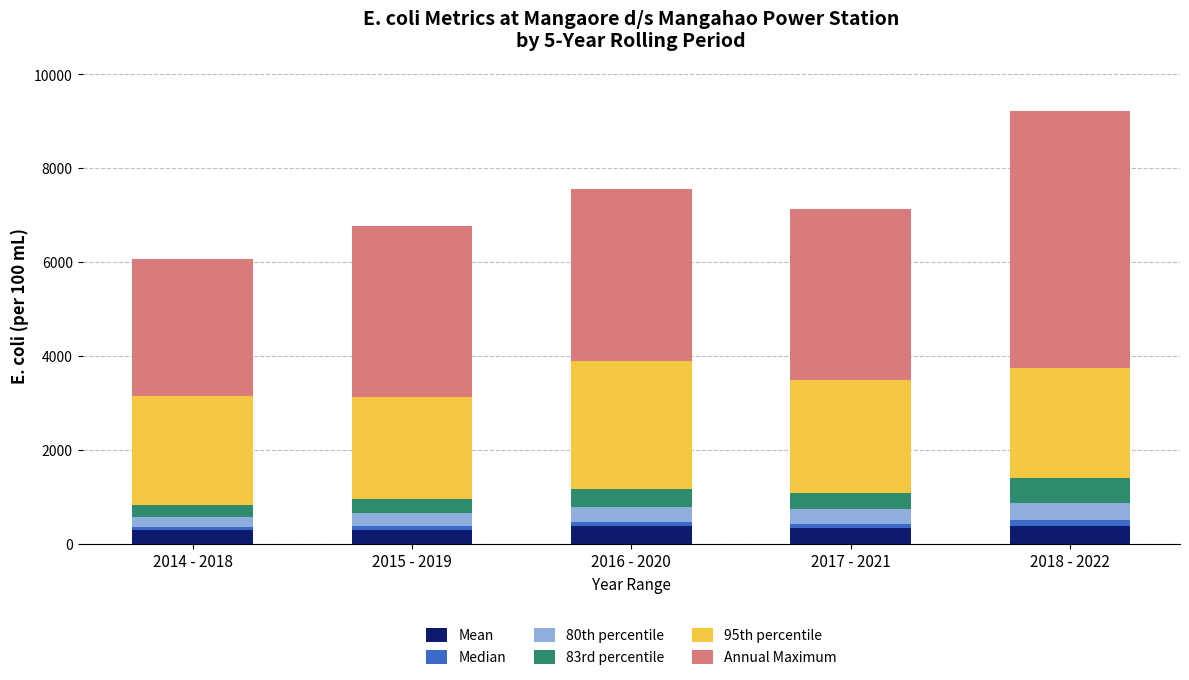

What is the maximum value for Mean?

388.4